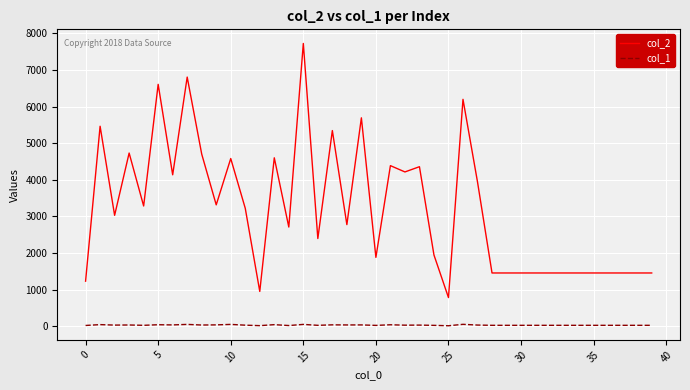

Rank the series by their average value, from highest to lowest.

col_2, col_1